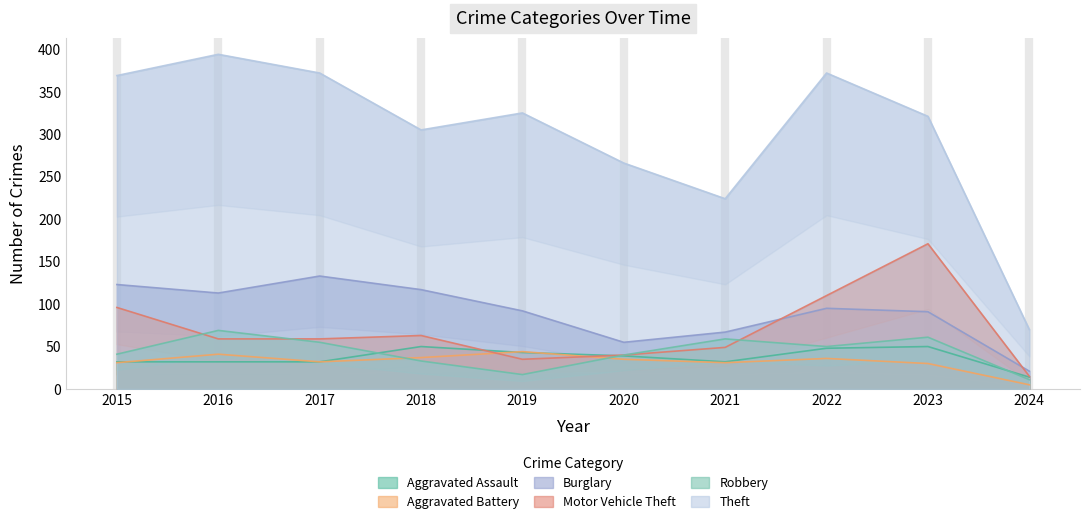

What is the sum of all Motor Vehicle Theft values?

697